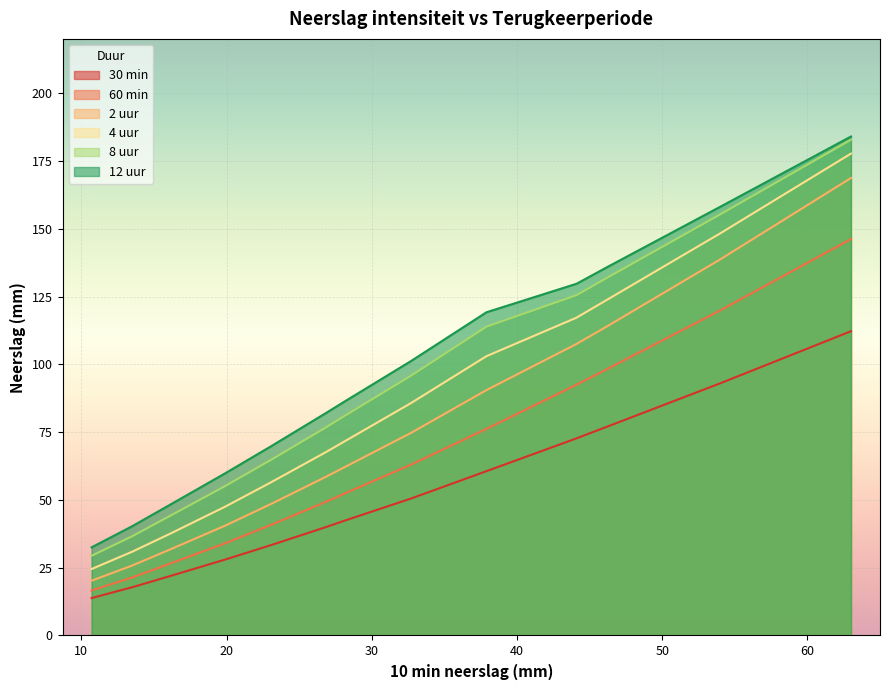

What is the minimum value for 2 uur?

20.2